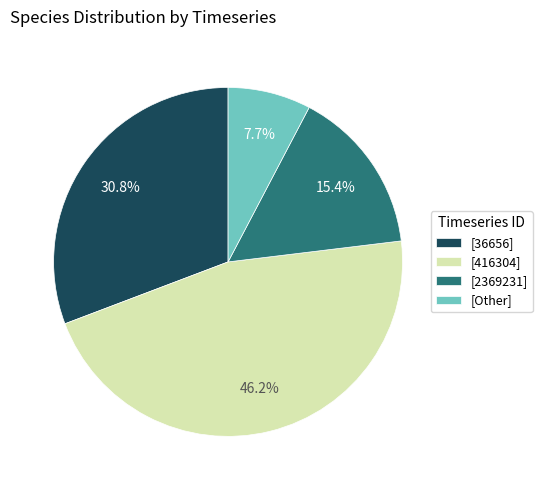

Does [Other] represent more than half of the total?

No